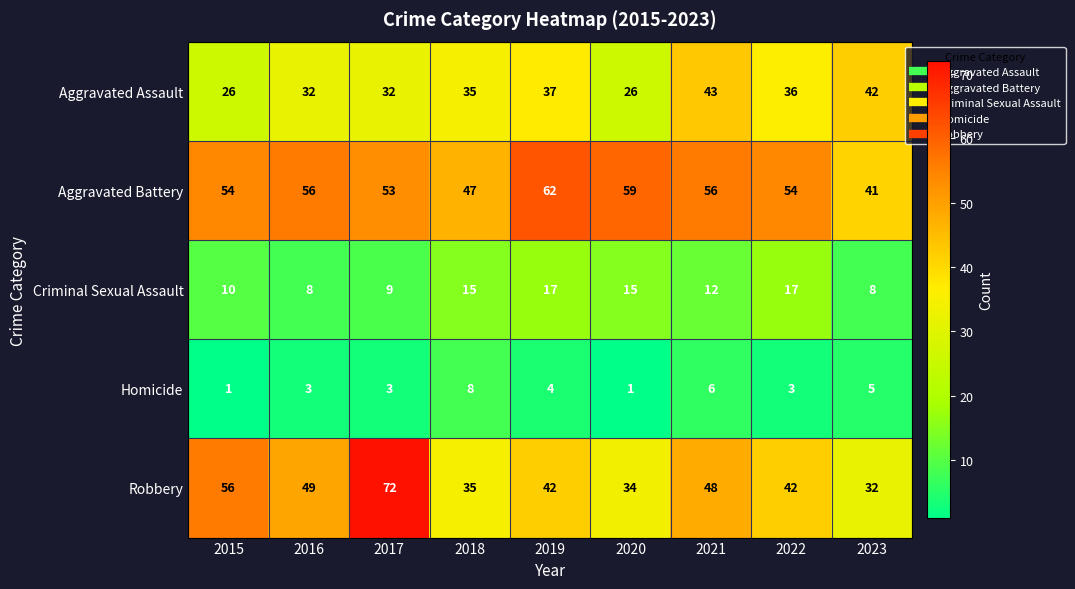

What is the average value of the Homicide series?

4